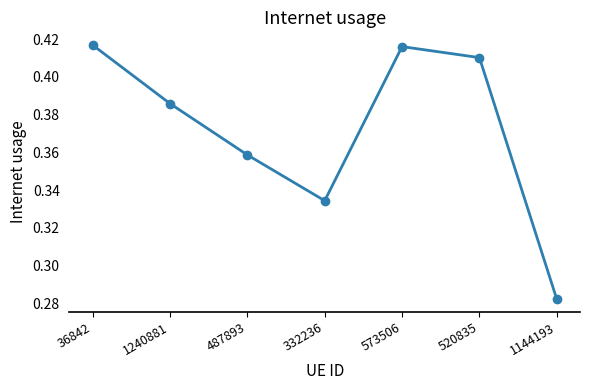

What position from the left is 332236?

4